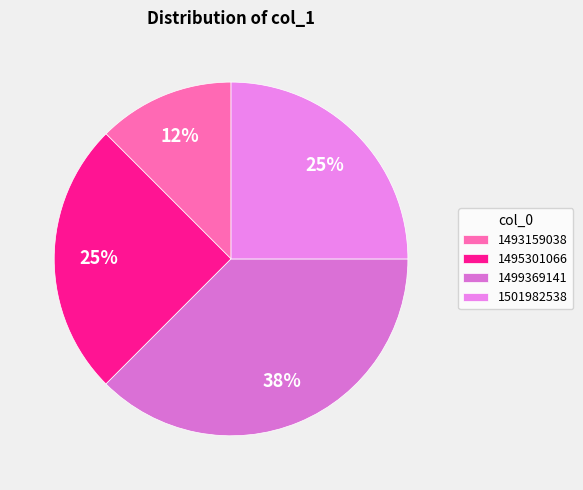

What is the smallest slice in the pie chart?

1493159038